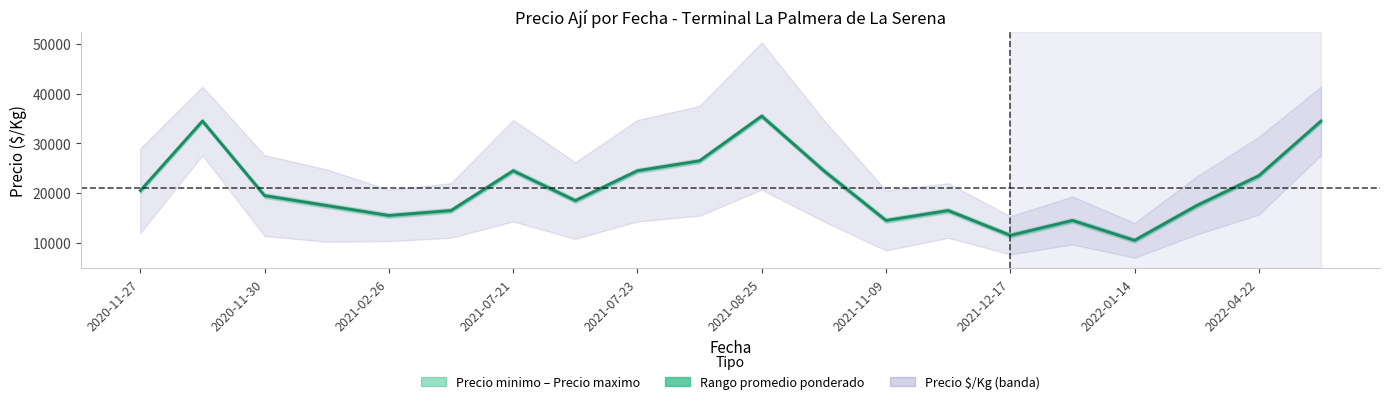

What is the minimum value shown in the chart?

10500